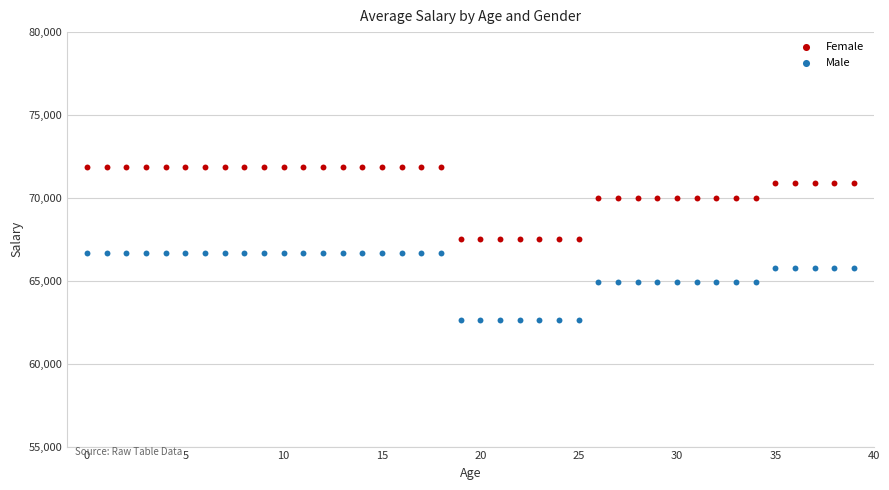

What are all the series names shown in the legend?

Female, Male